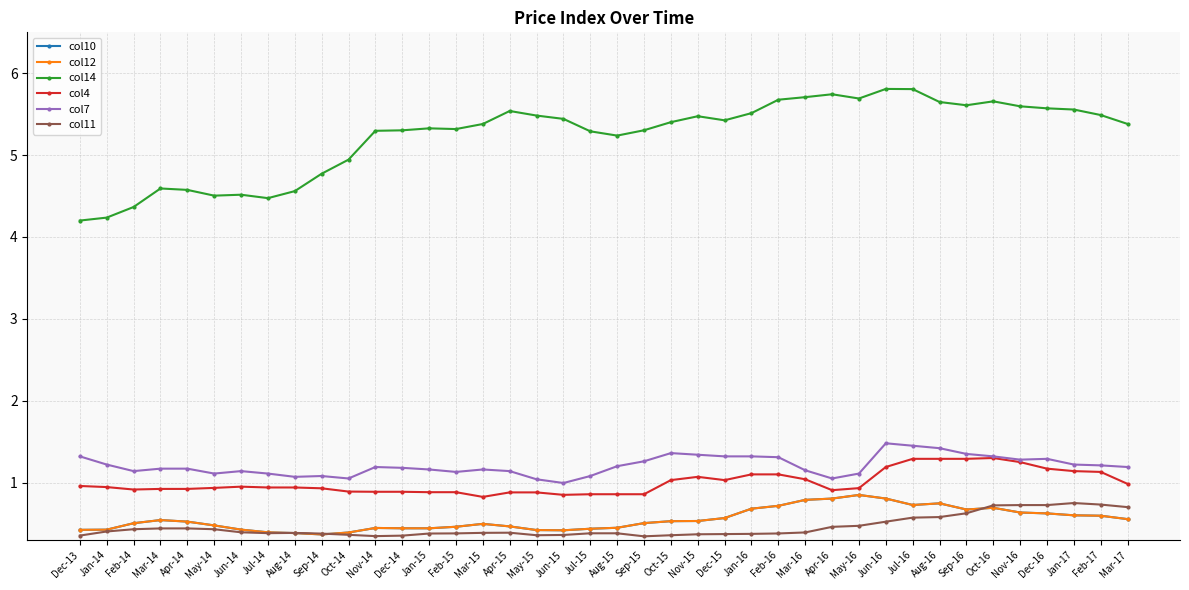

Is this an area chart (filled region under the line)?

No